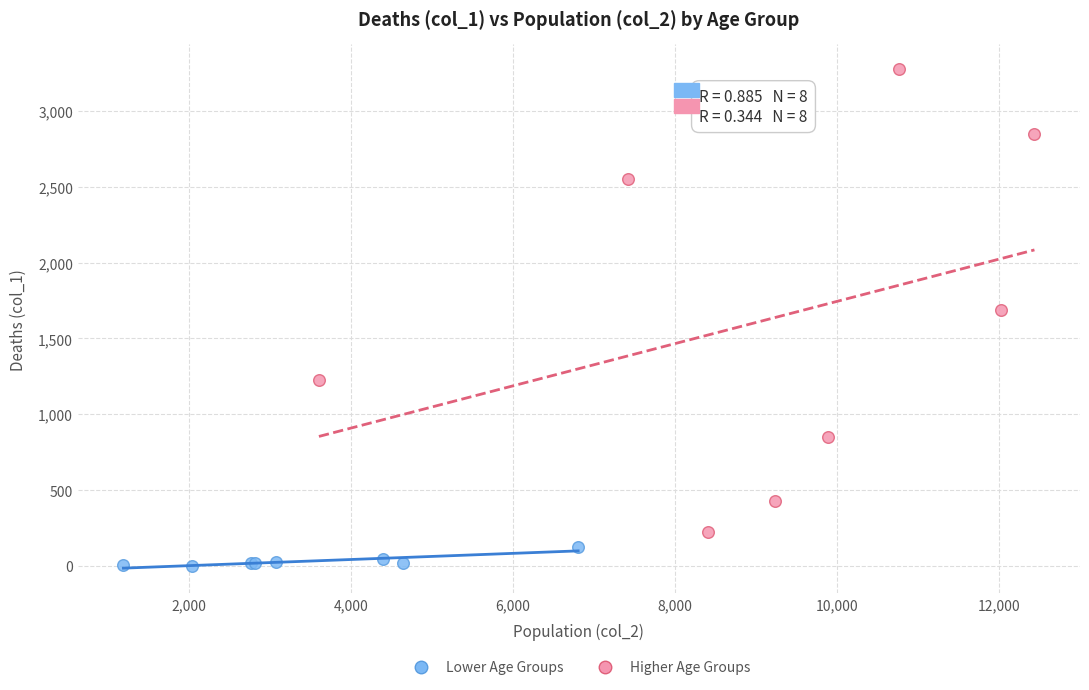

Which series has the widest spread of Y values?

Higher Age Groups